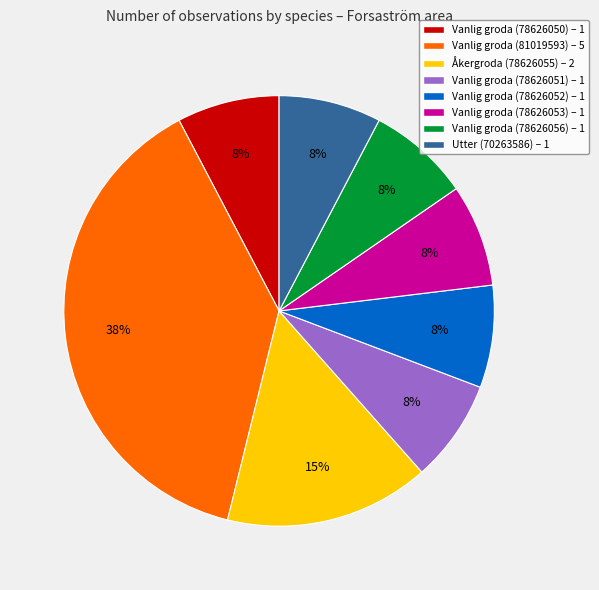

Between Vanlig groda (81019593) – 5 and Vanlig groda (78626051) – 1, which is larger?

Vanlig groda (81019593) – 5